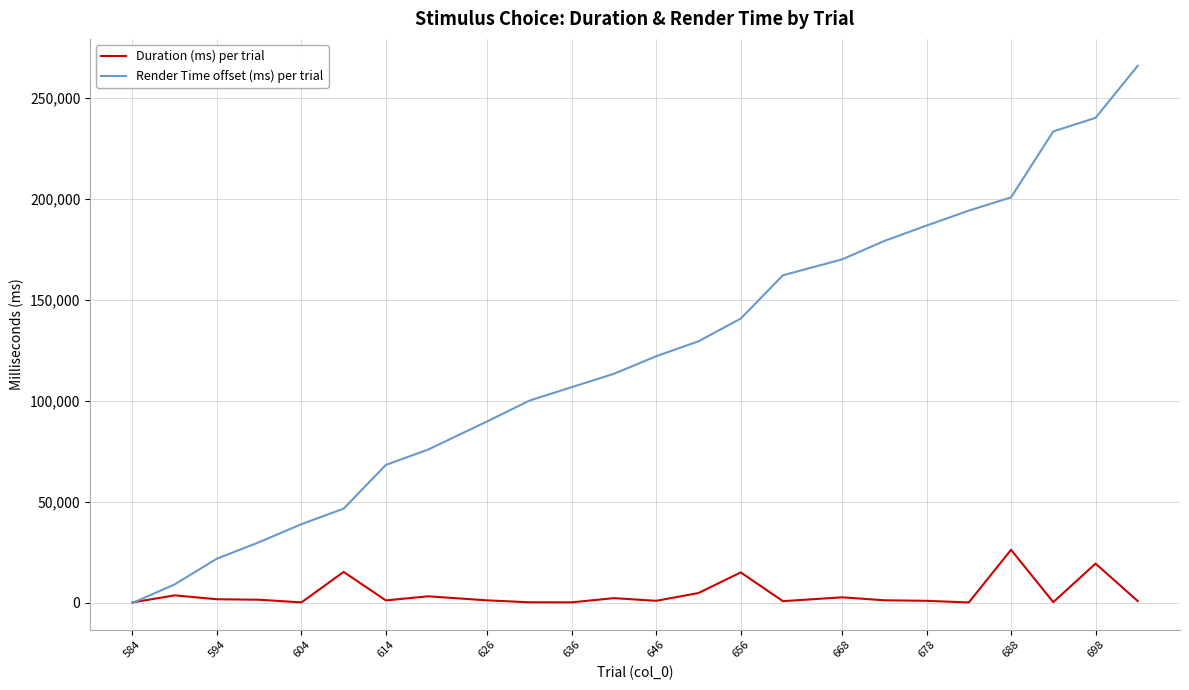

Which series has the largest total across all categories?

Render Time offset (ms) per trial